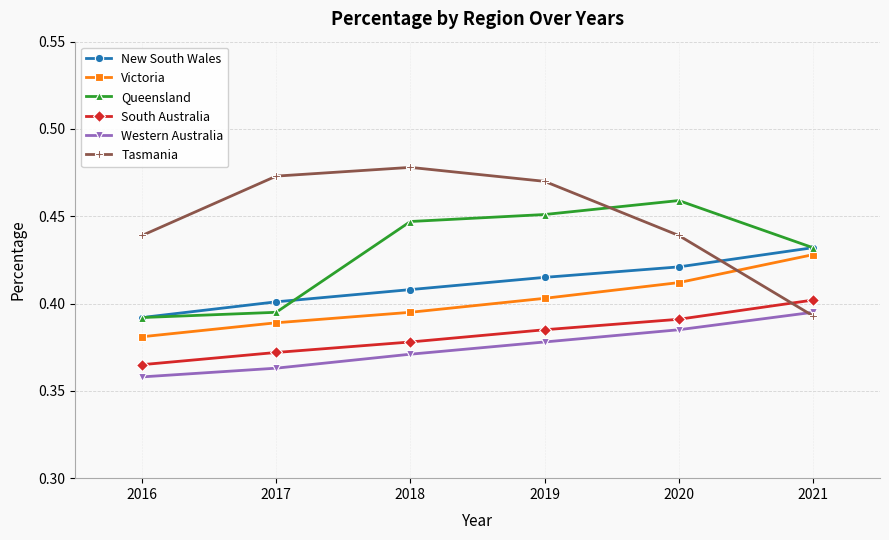

What are all the series names shown in the legend?

New South Wales, Victoria, Queensland, South Australia, Western Australia, Tasmania